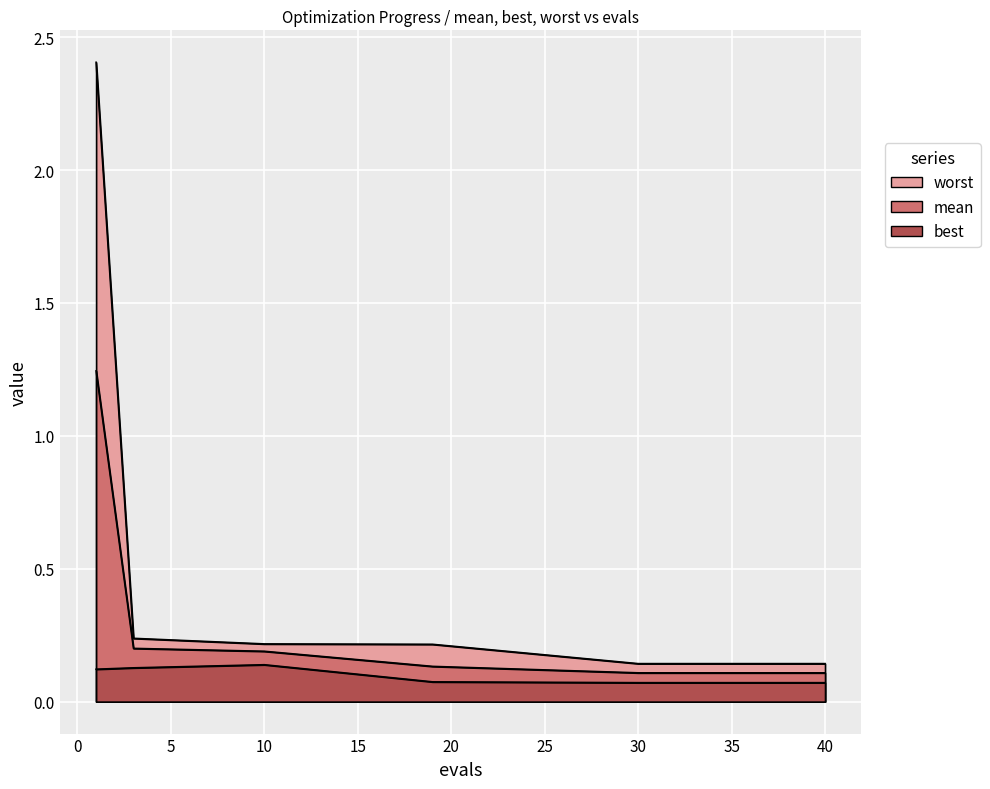

What is the value of the best point at the 11th from the left?

0.1